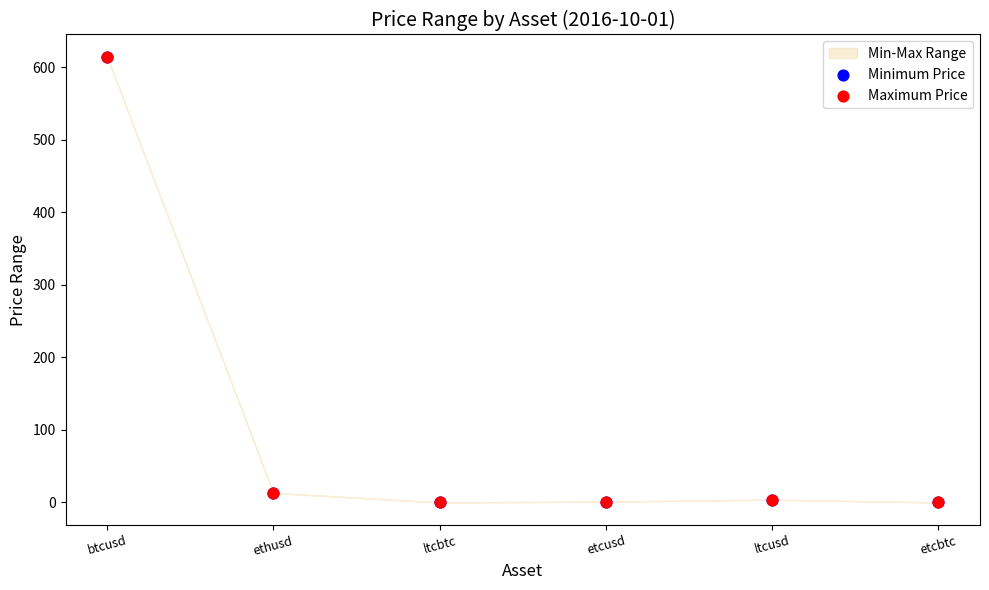

Which series reaches the minimum Y coordinate?

Minimum Price